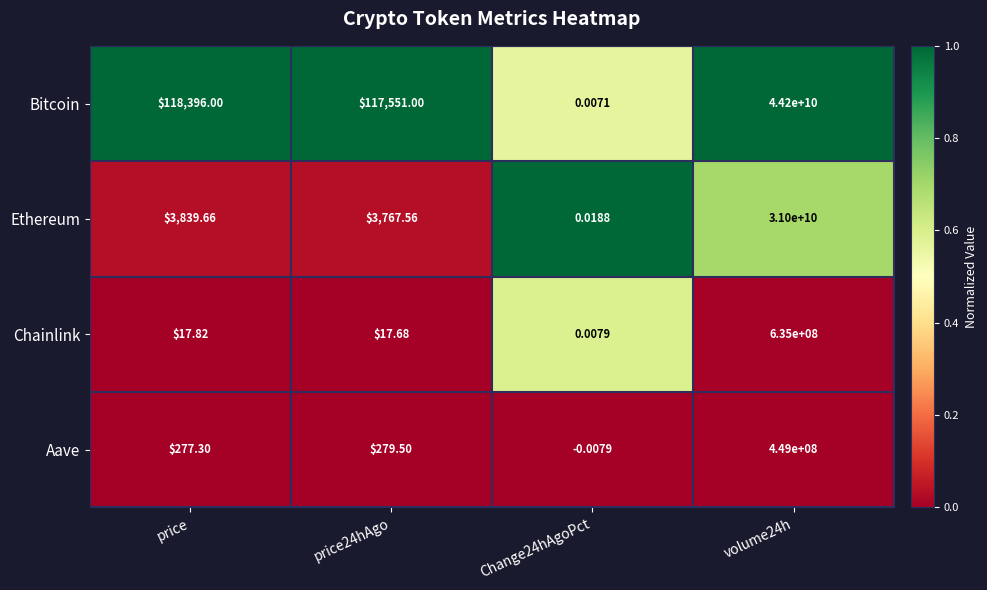

What is the difference between the highest and lowest values at price24hAgo?

117533.3